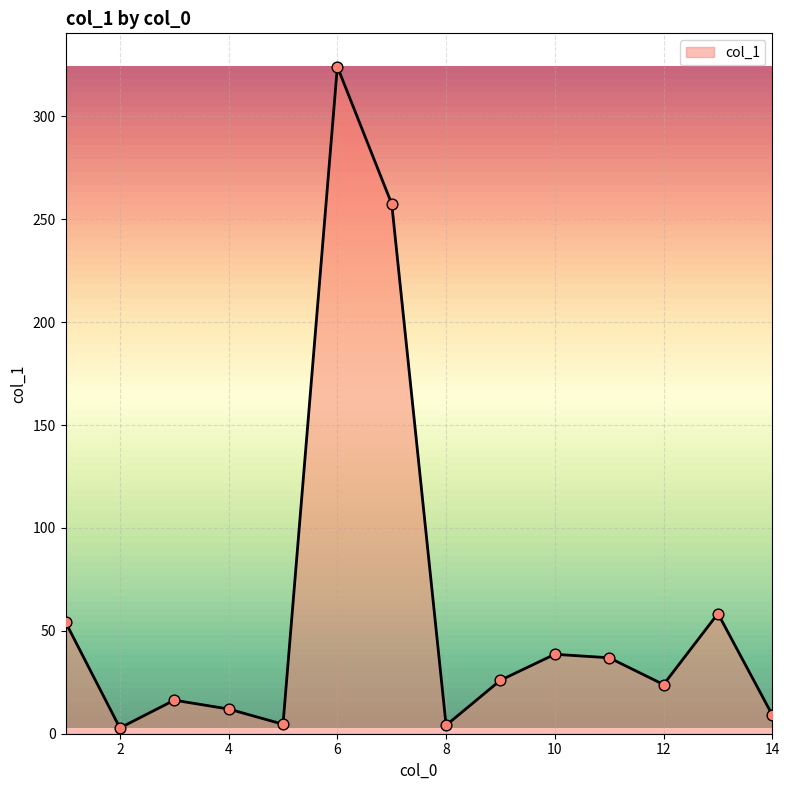

What is the maximum value shown in the chart?

324.1